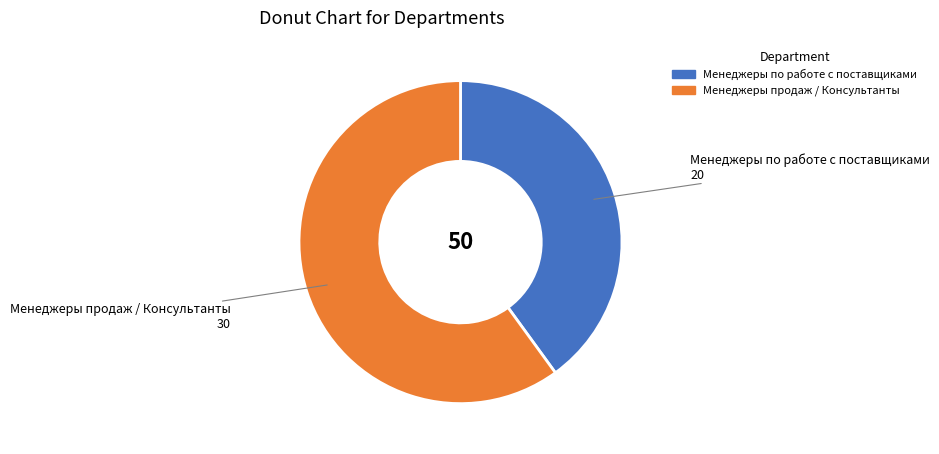

What is the largest slice in the pie chart?

Менеджеры продаж / Консультанты